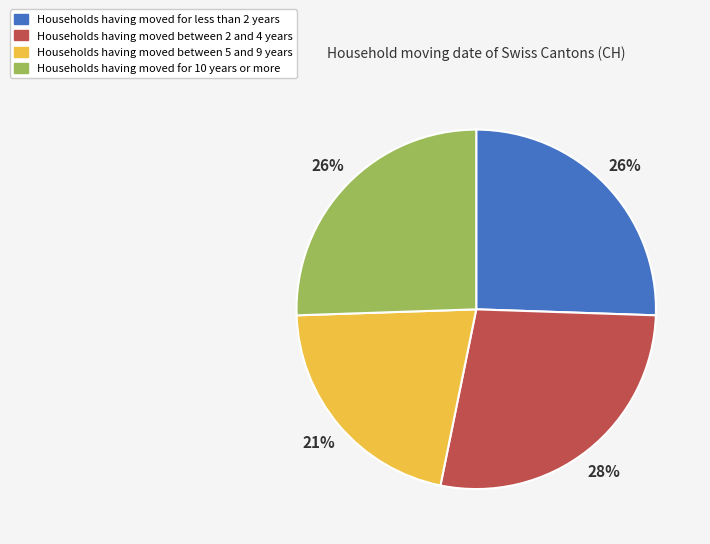

Does any single category account for the majority?

No